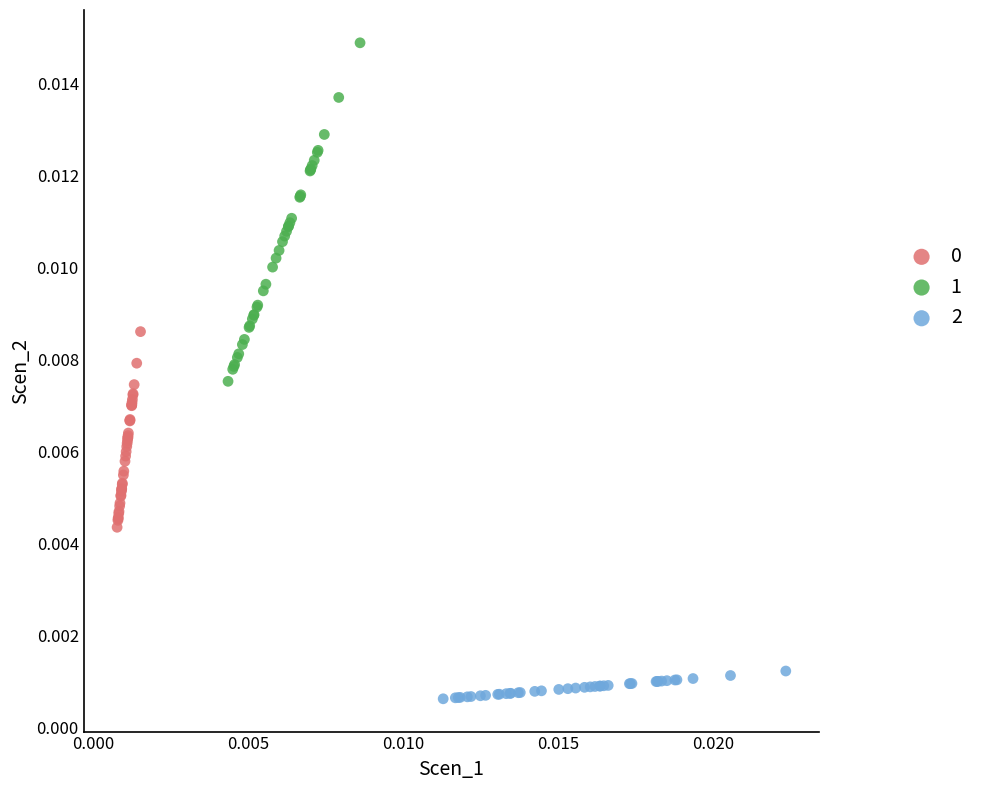

Which series reaches the maximum Y coordinate?

1